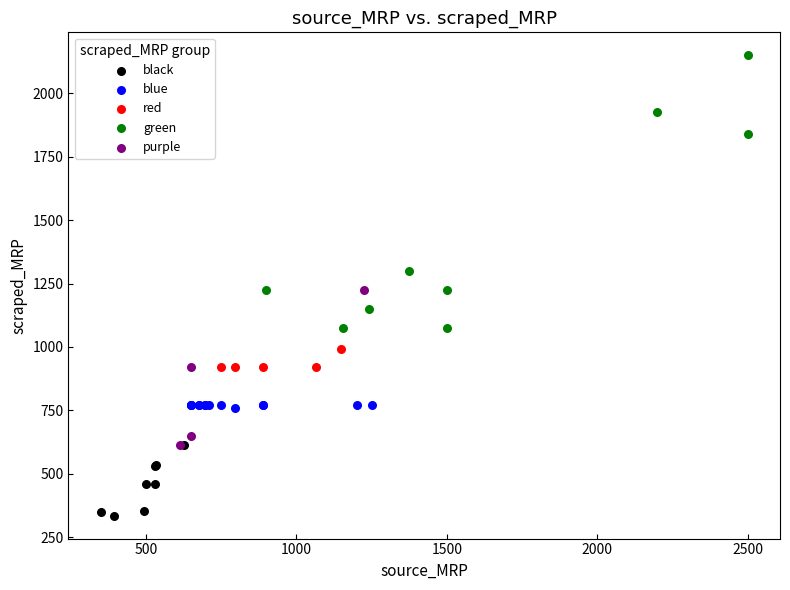

Which series has the largest Y range (max minus min)?

green